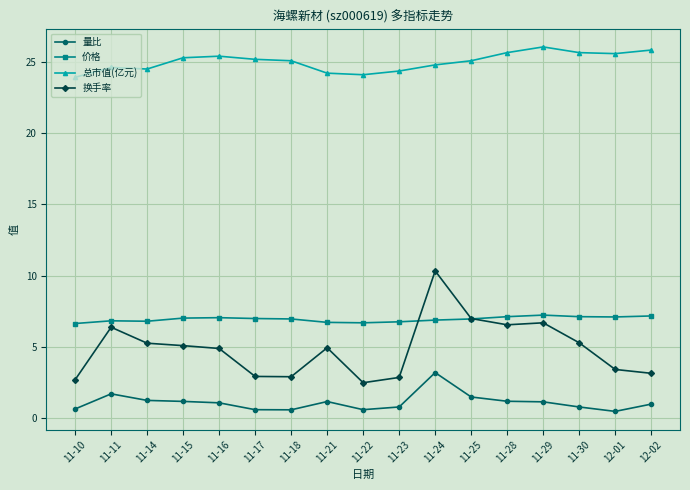

How many lines are shown in the chart?

4